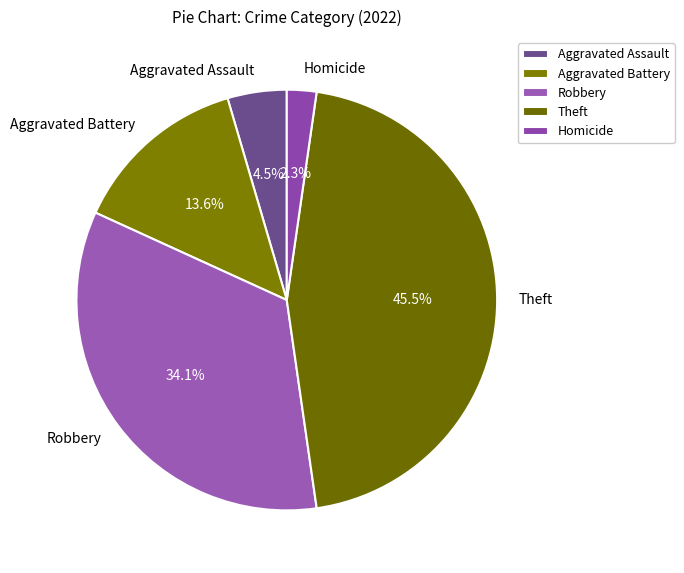

Rank the categories by value from highest to lowest.

Theft, Robbery, Aggravated Battery, Aggravated Assault, Homicide